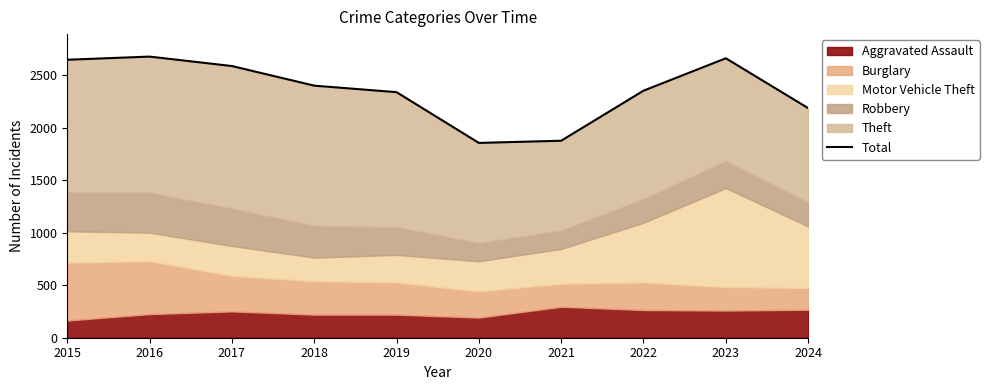

What is the change in value from 2017 to 2024?

-401